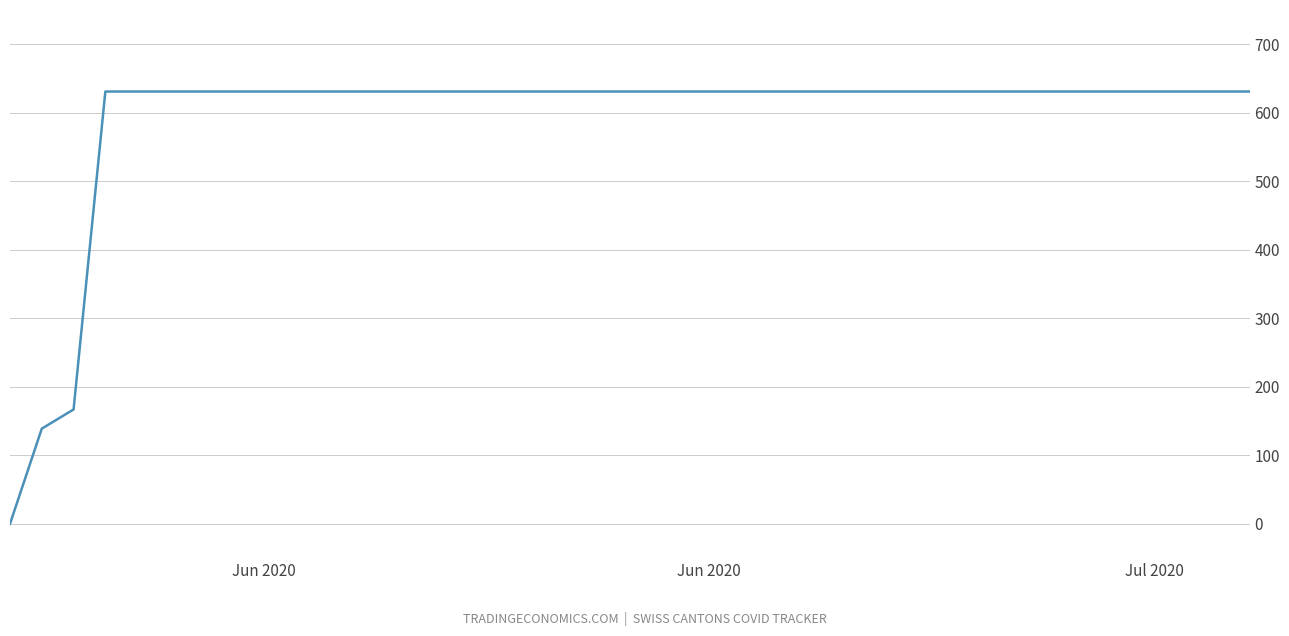

What is the difference between the maximum and minimum values?

631